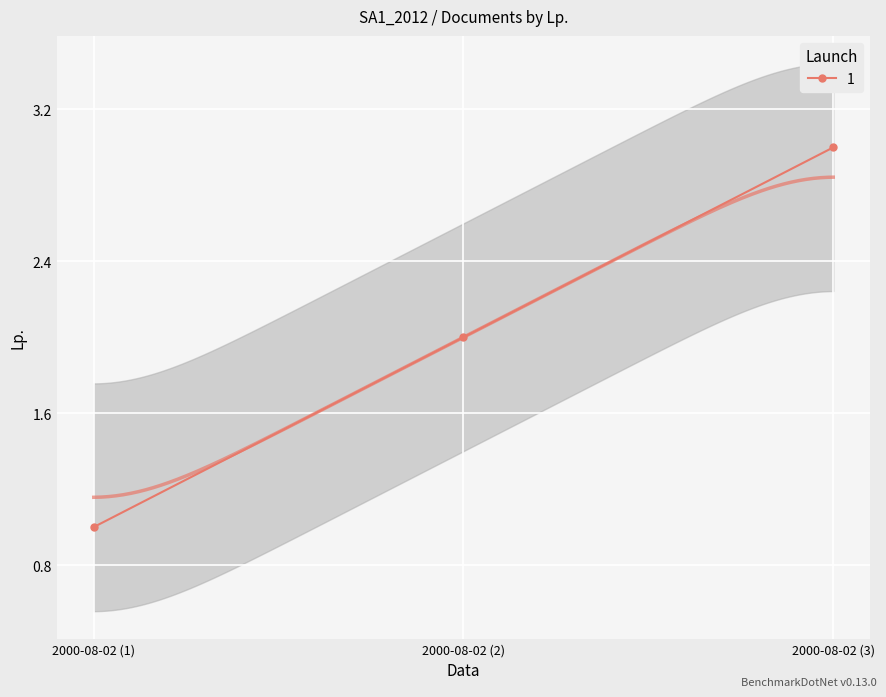

At which label does the data first exceed 2?

2000-08-02 (3)